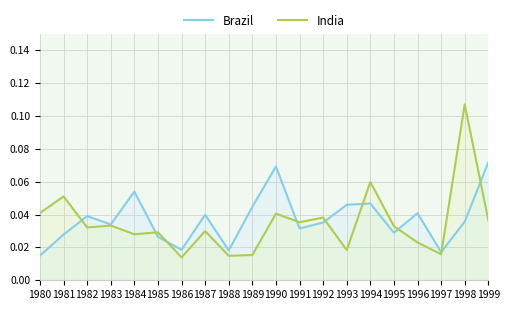

What is the approximate value of India at 1998?

0.1